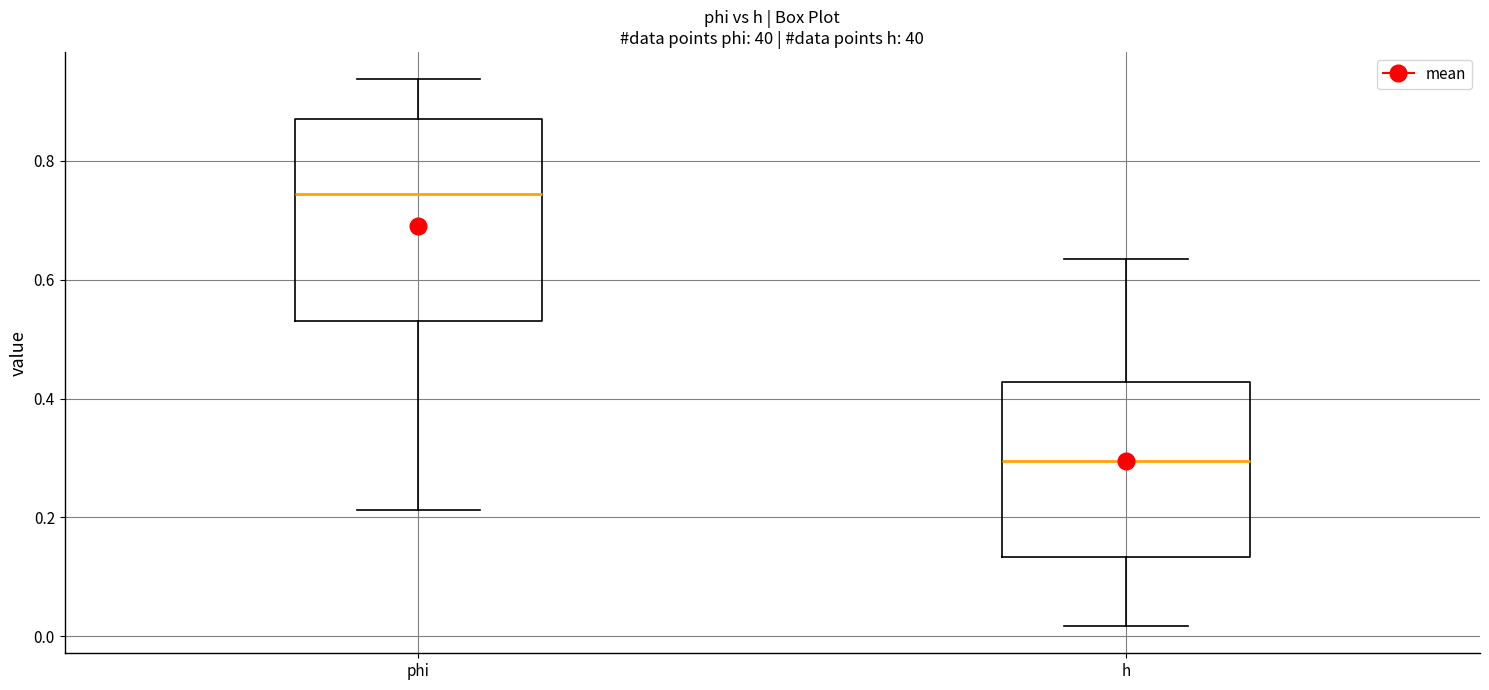

Reading left to right, read every box against the y-axis: the position of its median line, the range the box covers, and the ends of its whiskers. The values are not printed on the chart, so give them approximately, as read against the axis.

phi: median 0.74, box 0.54 to 0.86, whiskers 0.22 to 0.94
h: median 0.30, box 0.14 to 0.42, whiskers 0.02 to 0.64